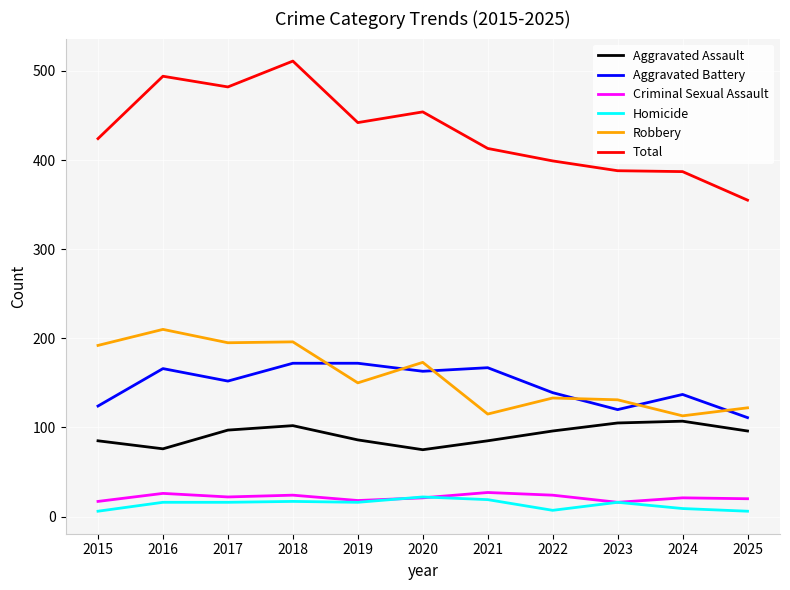

What is the difference between the highest and lowest values at 2020?

433